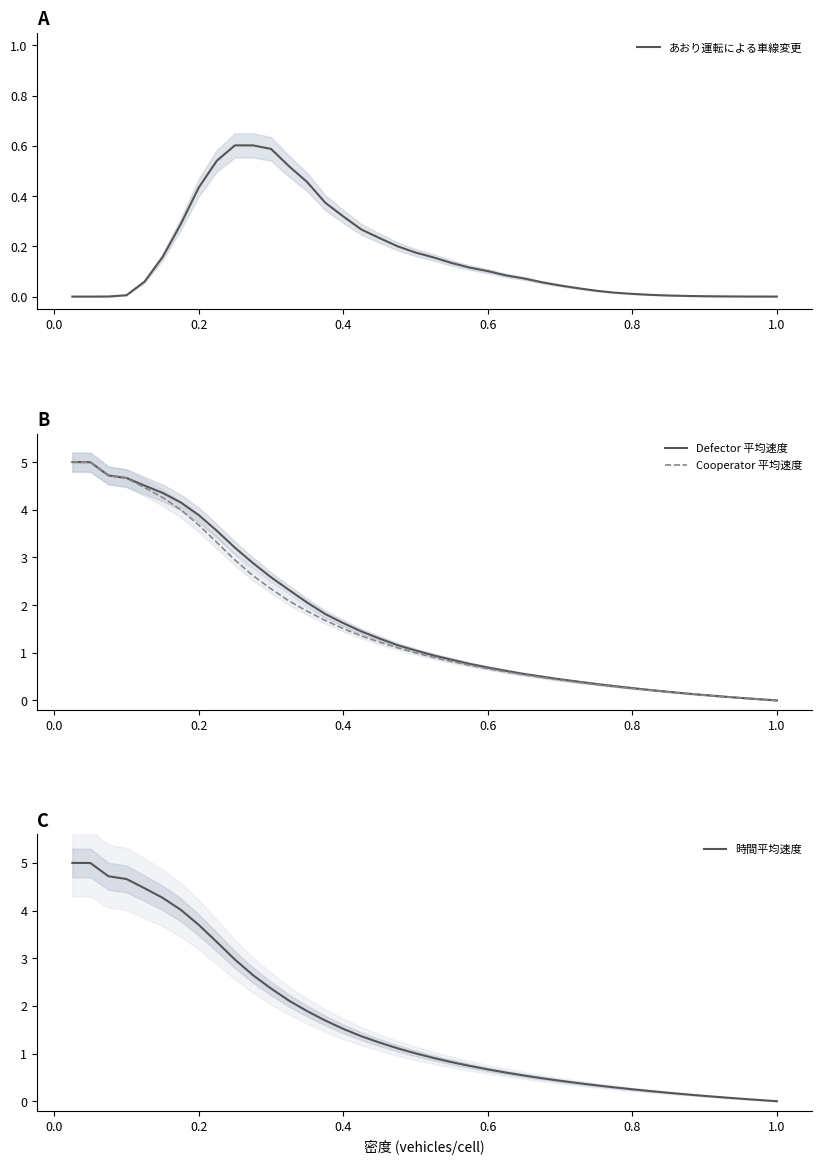

How many data points in Cooperator 平均速度 are above 0?

39